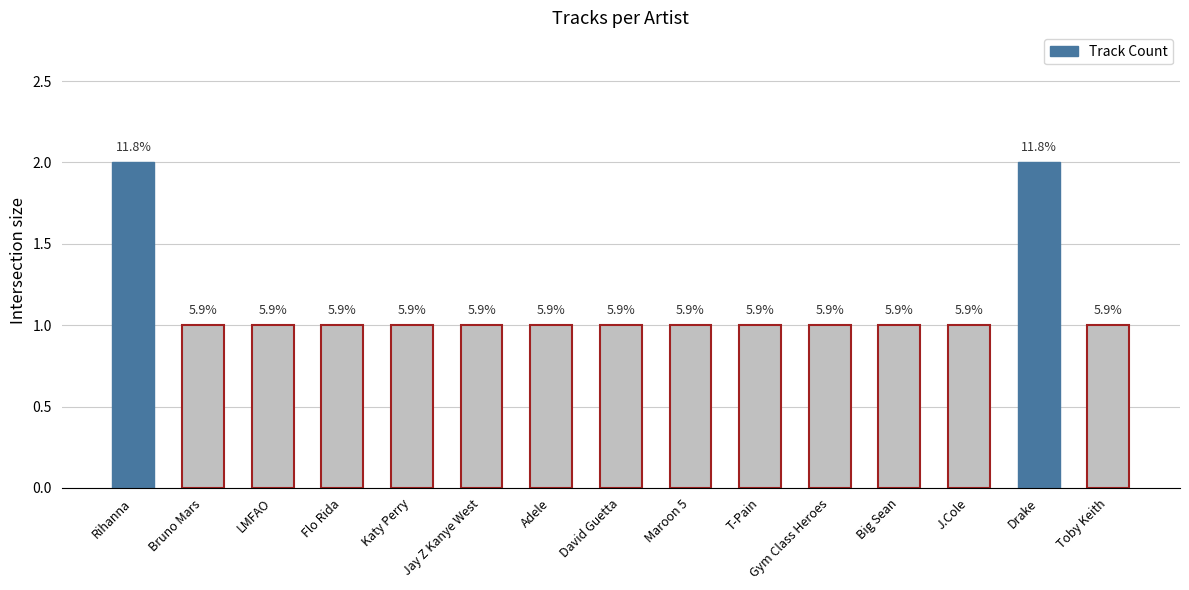

How many bars are there in total?

15